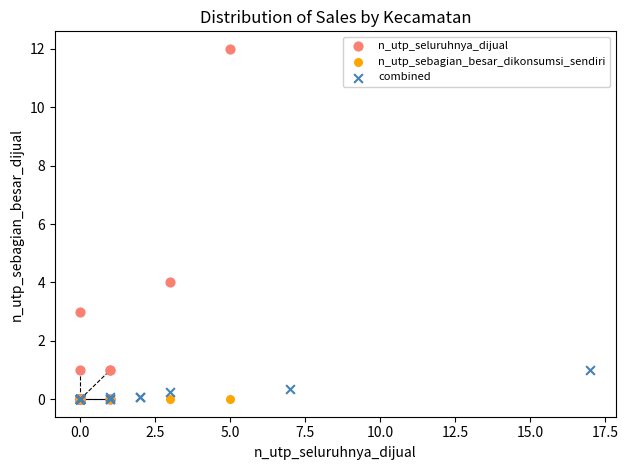

Which series contains the highest Y value?

n_utp_seluruhnya_dijual